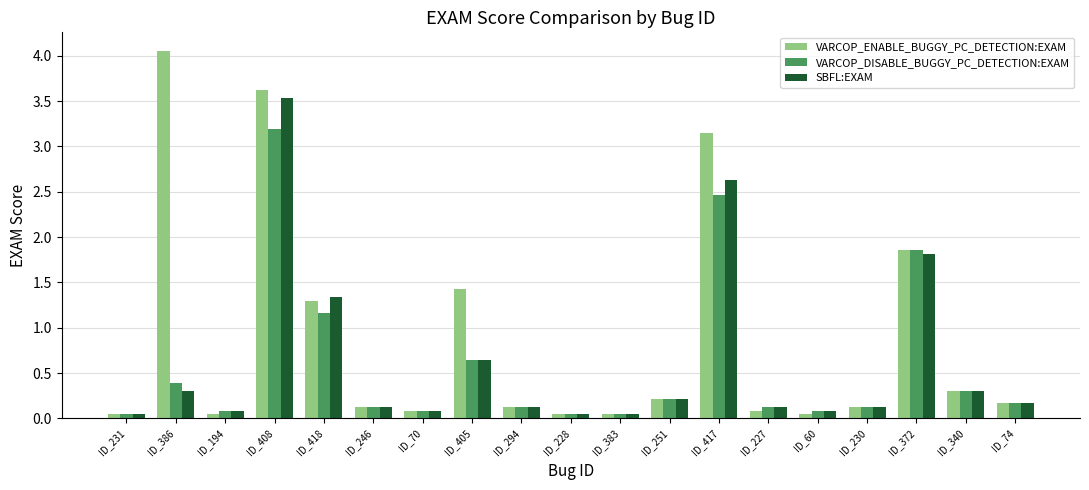

Which label corresponds to the largest value in the chart?

ID_386